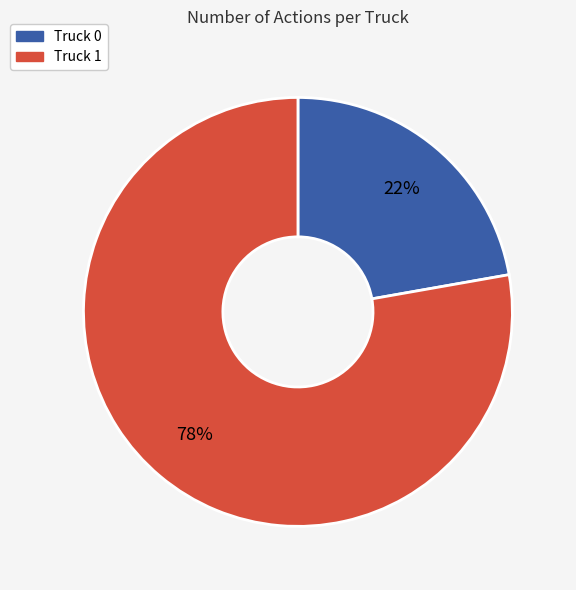

To the nearest percent, what portion does Truck 1 represent?

78%